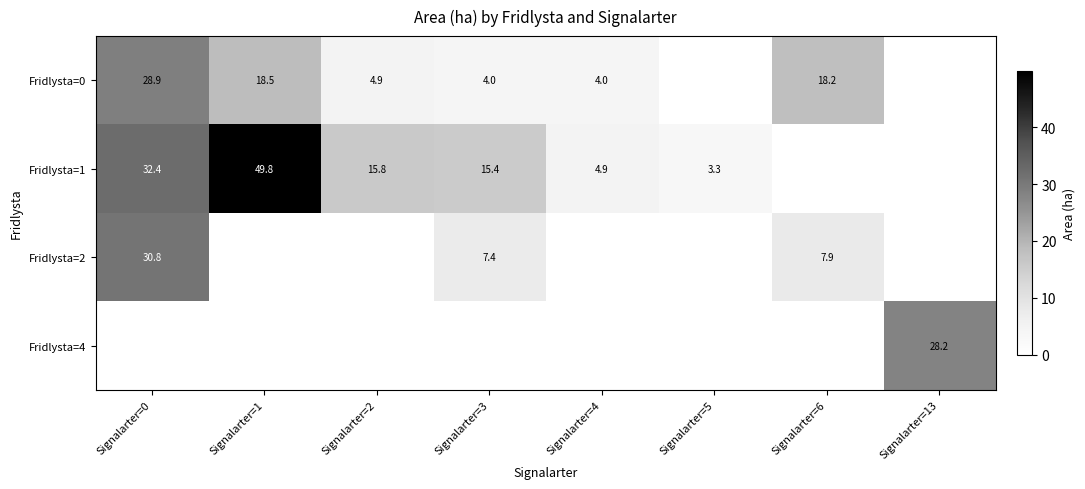

The value of Fridlysta=0 at Signalarter=3 is 6.5. True or false?

False